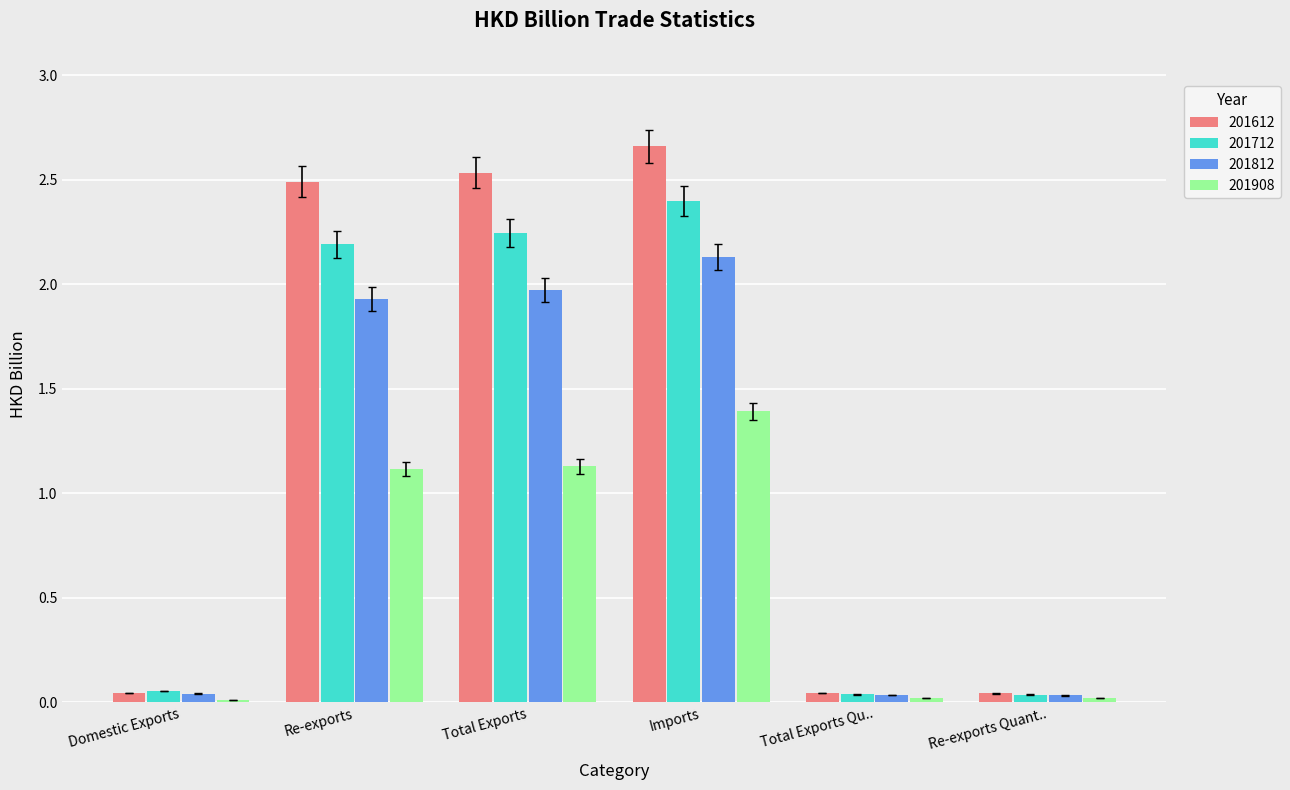

How many groups of bars are there?

6